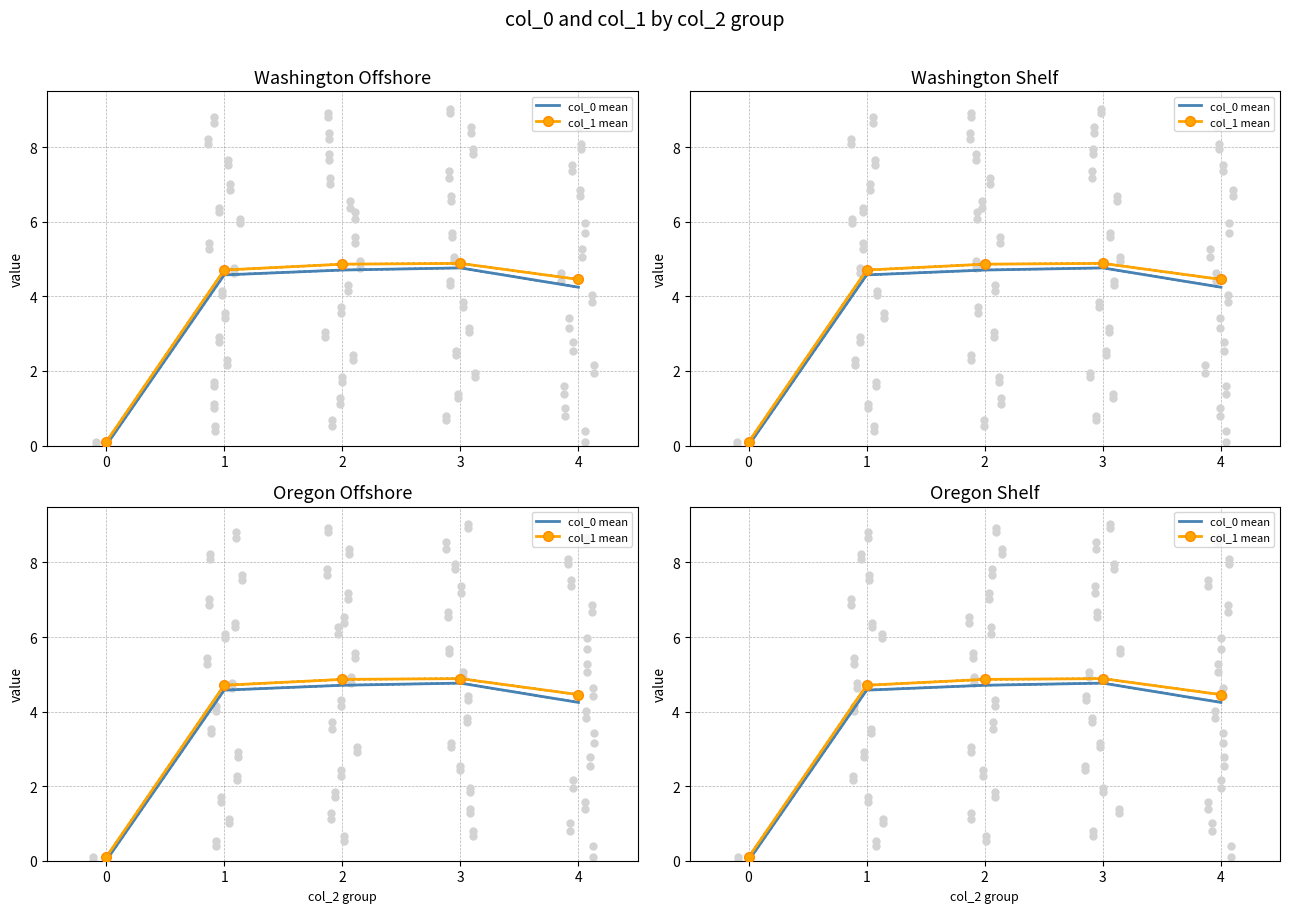

What is the total value across all series at 2?

9.6